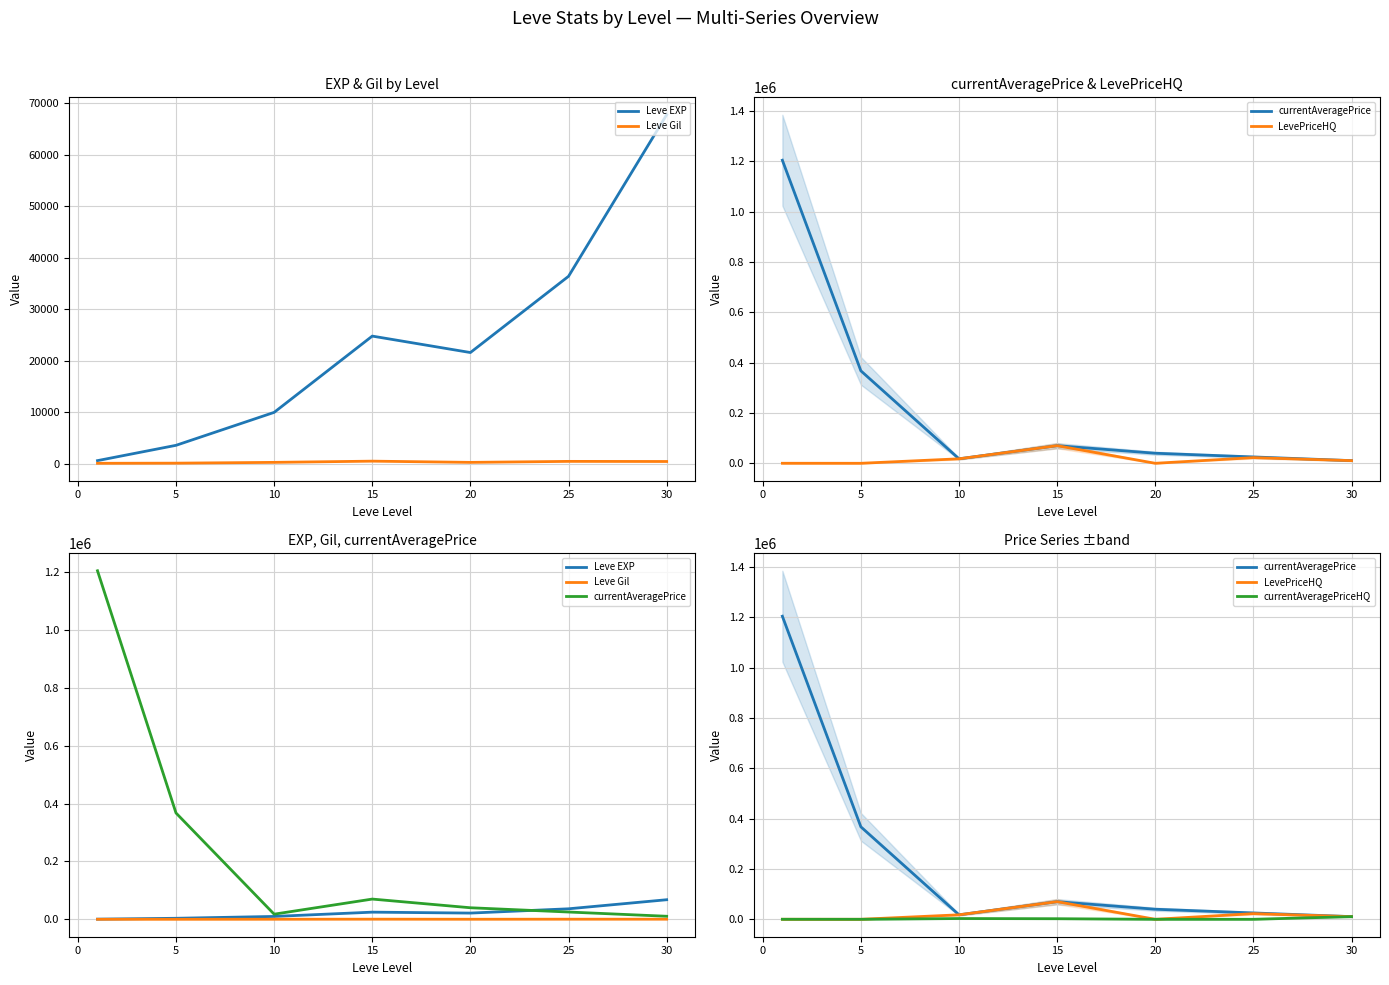

True or false: Leve EXP has more than 1 interior local peaks.

False